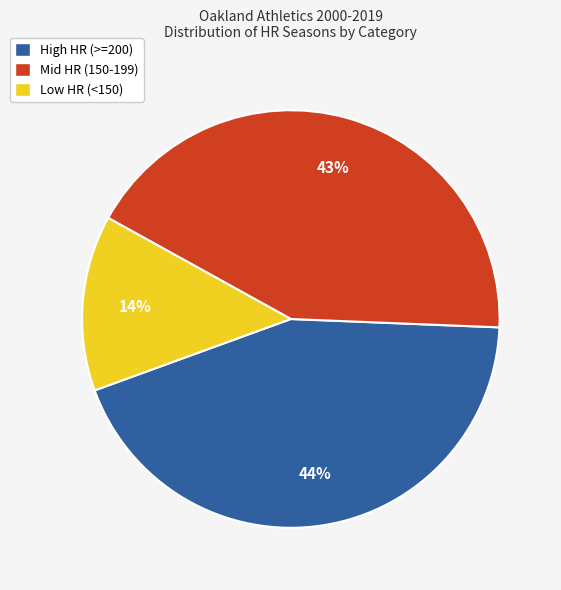

Which category has the biggest portion of the pie?

High HR (>=200)